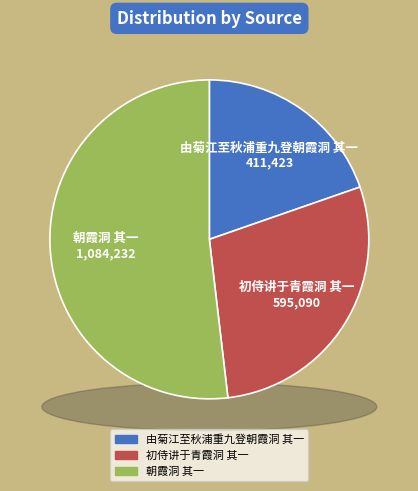

To the nearest percent, what portion does 由菊江至秋浦重九登朝霞洞 其一 represent?

20%